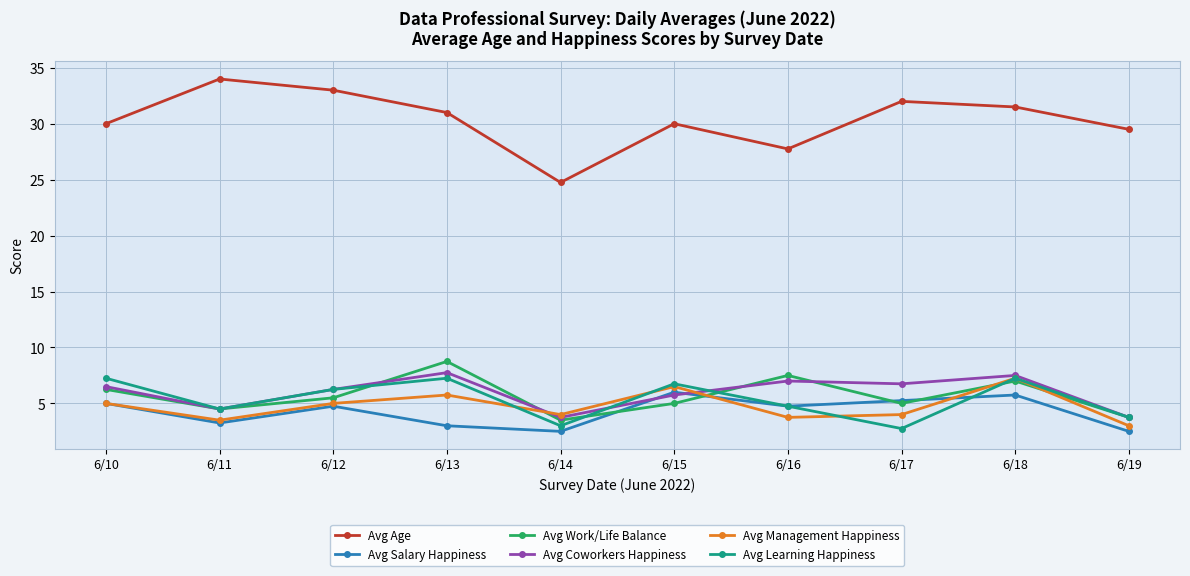

True or false: Avg Management Happiness has more than 2 points higher than both neighbors.

True